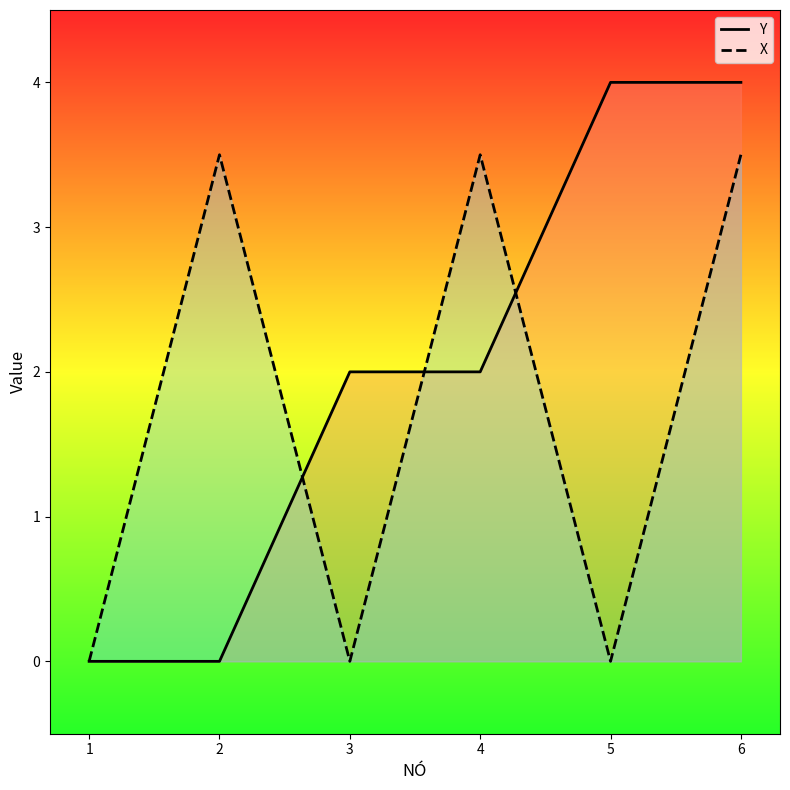

At how many categories does at least one series exceed 2?

4